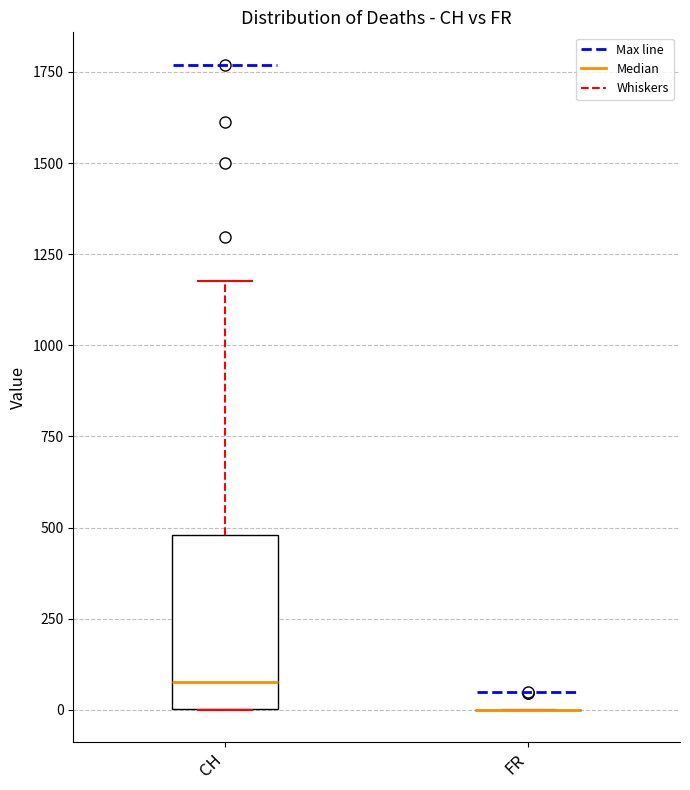

Which box is the tallest, from its lower edge to its upper edge?

CH